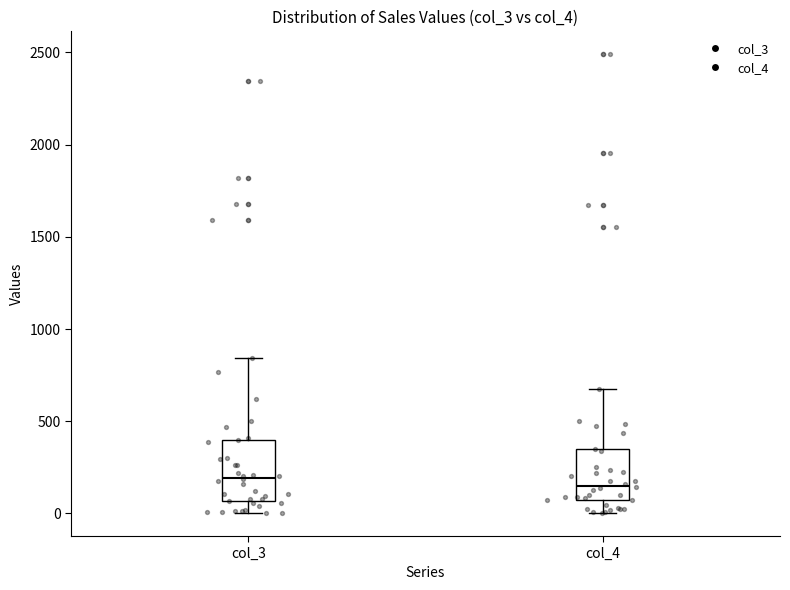

Reading left to right, transcribe this box plot: for each box, give where its median line is, the range the box spans, and where its two whiskers end, as read against the y-axis. The values are not printed on the chart, so give them approximately, as read against the axis.

col_3: median 200, box 50 to 400, whiskers 0 to 850
col_4: median 150, box 50 to 350, whiskers 0 to 700